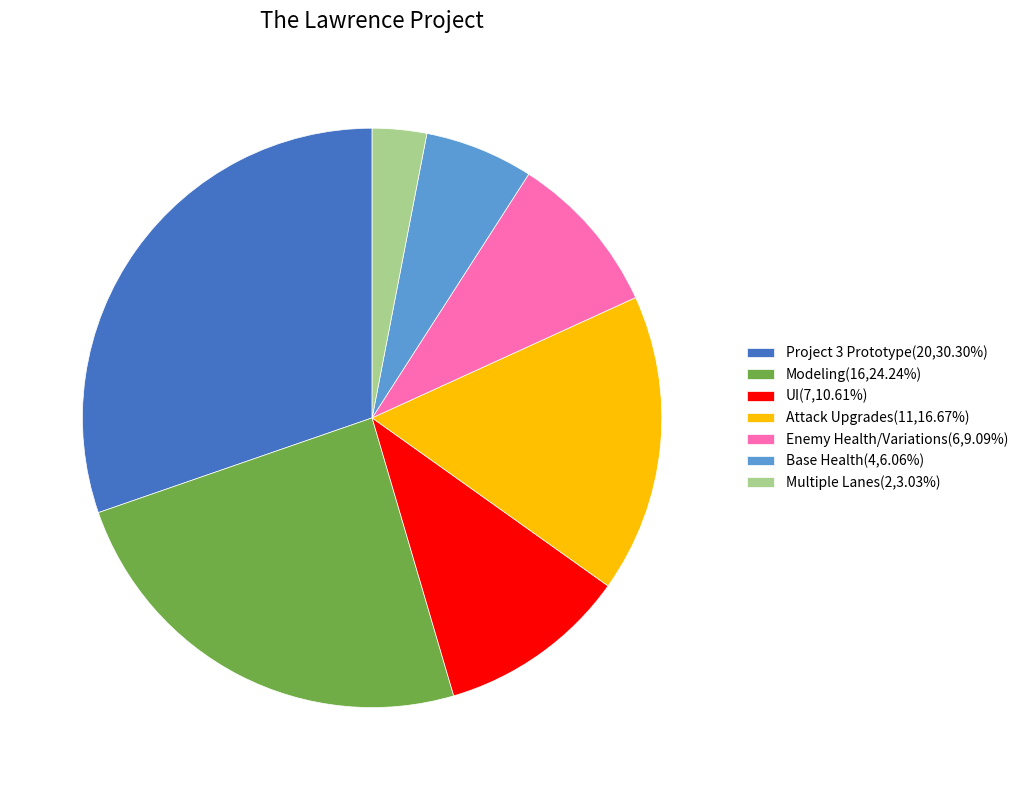

Is Enemy Health/Variations(6,9.09%) the majority of the pie?

No